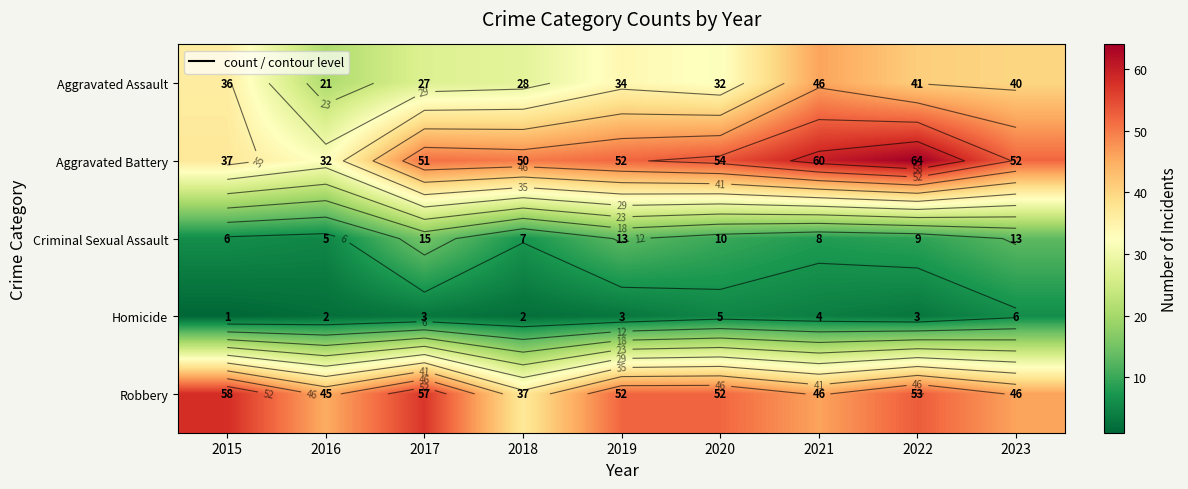

At which label does Aggravated Battery reach its minimum?

2016